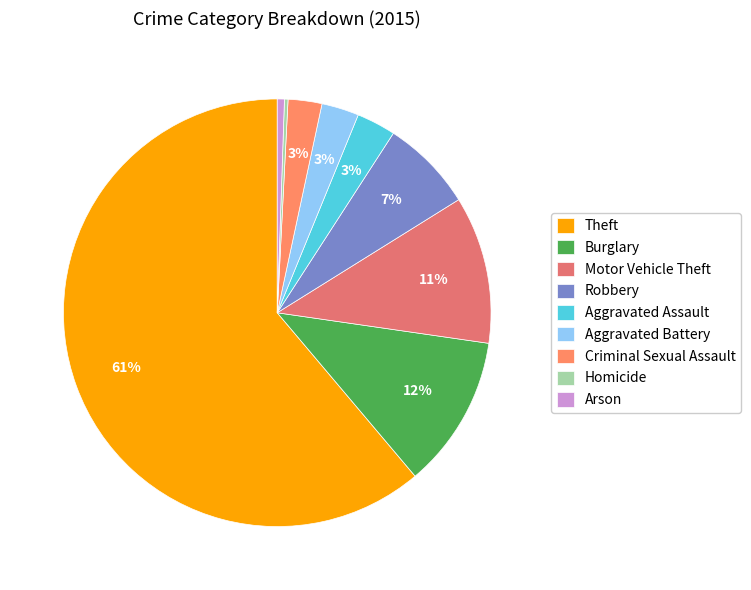

To the nearest percent, what portion does Arson represent?

1%